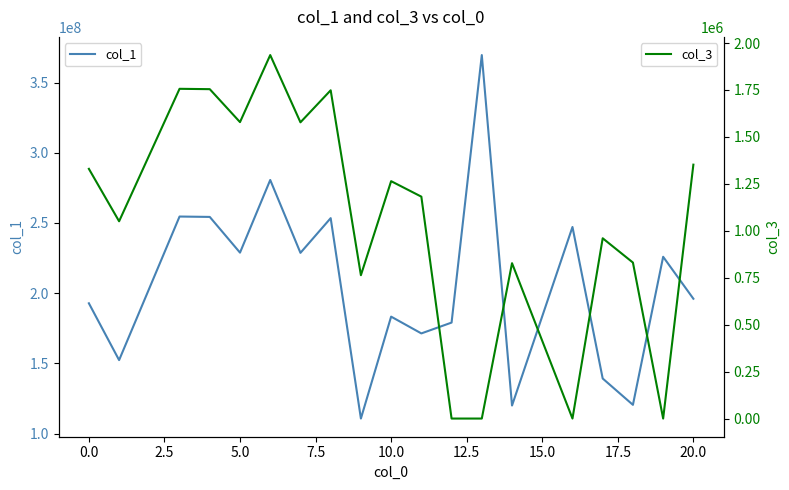

What is the lowest value of the col_1 series?

110674678.1